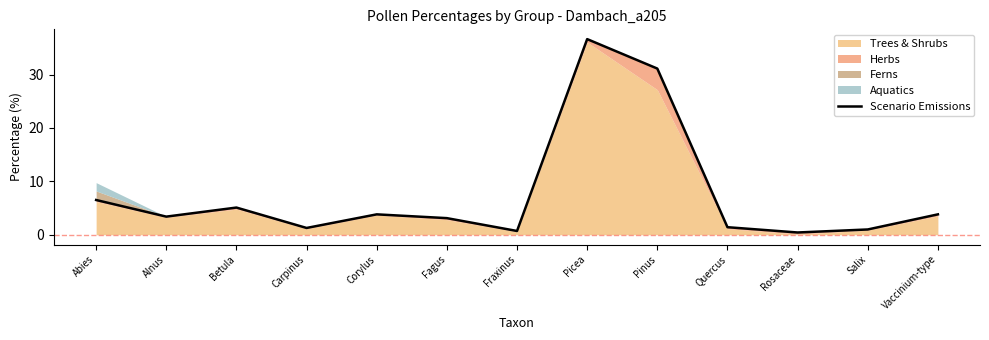

What is the greatest value displayed?

36.6